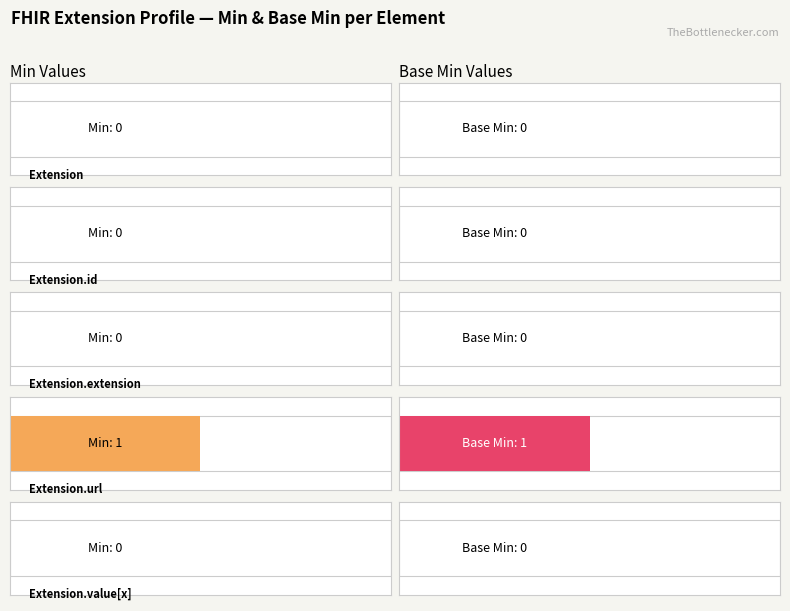

What position from the left is Extension.url?

4